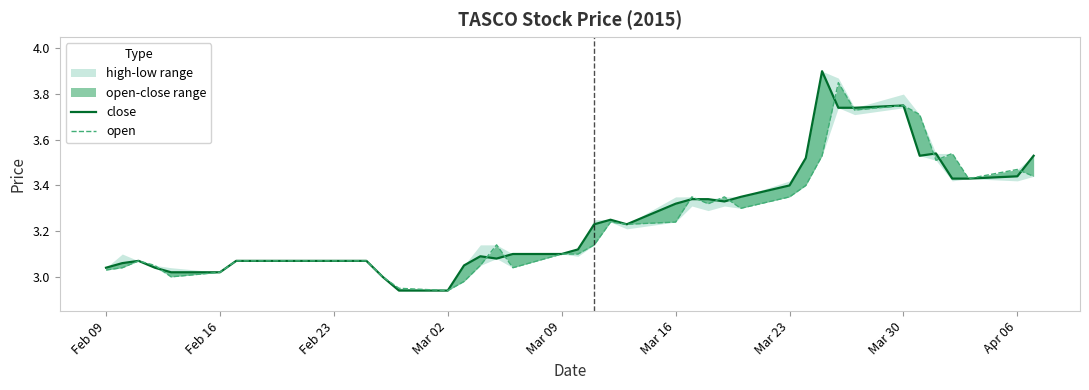

Reading left to right, extract all data points from this chart.

close: 3.0	3.1	3.1	3.0	3.0	3.0	3.1	3.1	3.1	3.1	3.1	3.0	2.9	2.9	3.0	3.1	3.1	3.1	3.1	3.1	3.2	3.2	3.2	3.3	3.3	3.3	3.3	3.4	3.4	3.5	3.9	3.7	3.7	3.8	3.5	3.5	3.4	3.4	3.4	3.5
open: 3.0	3.0	3.1	3.0	3.0	3.0	3.1	3.1	3.1	3.1	3.1	3.0	3.0	2.9	3.0	3.0	3.1	3.0	3.1	3.1	3.1	3.2	3.2	3.2	3.4	3.3	3.4	3.3	3.4	3.4	3.5	3.9	3.7	3.8	3.7	3.5	3.5	3.4	3.5	3.4